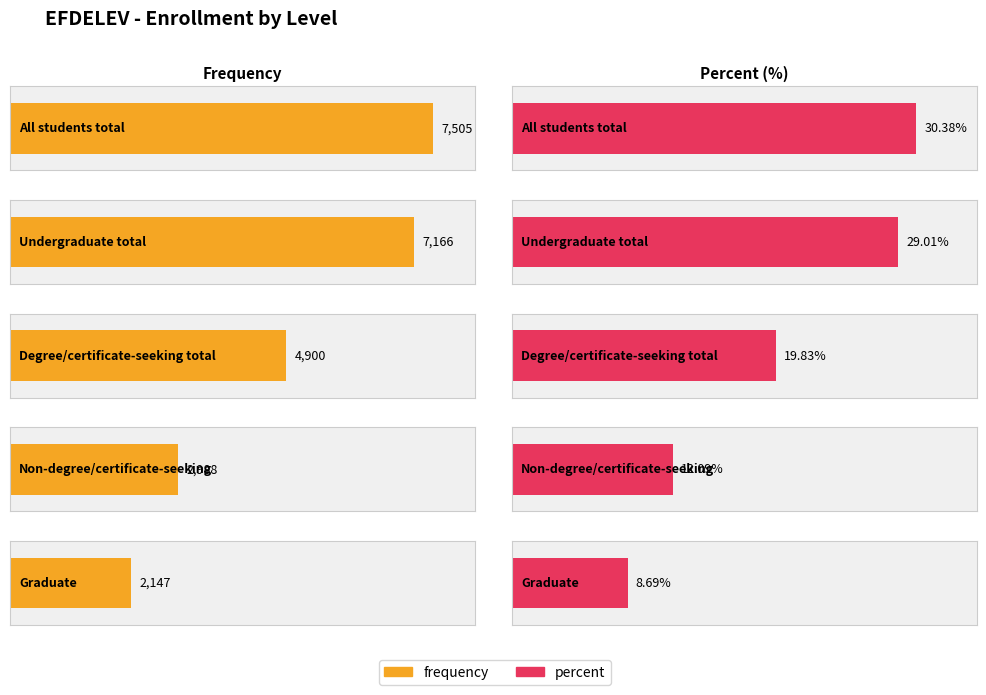

Are the bars horizontal?

Yes